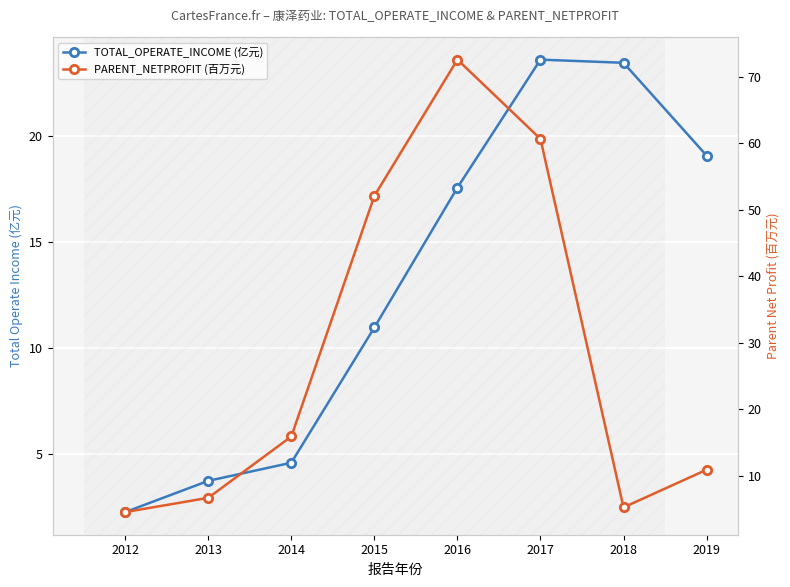

Reading right to left, transcribe all the data shown in this chart.

TOTAL_OPERATE_INCOME (亿元): 2019=19.1	2018=23.5	2017=23.6	2016=17.6	2015=11.0	2014=4.6	2013=3.7	2012=2.2
PARENT_NETPROFIT (百万元): 2019=10.9	2018=5.3	2017=60.7	2016=72.6	2015=52.1	2014=15.9	2013=6.7	2012=4.6